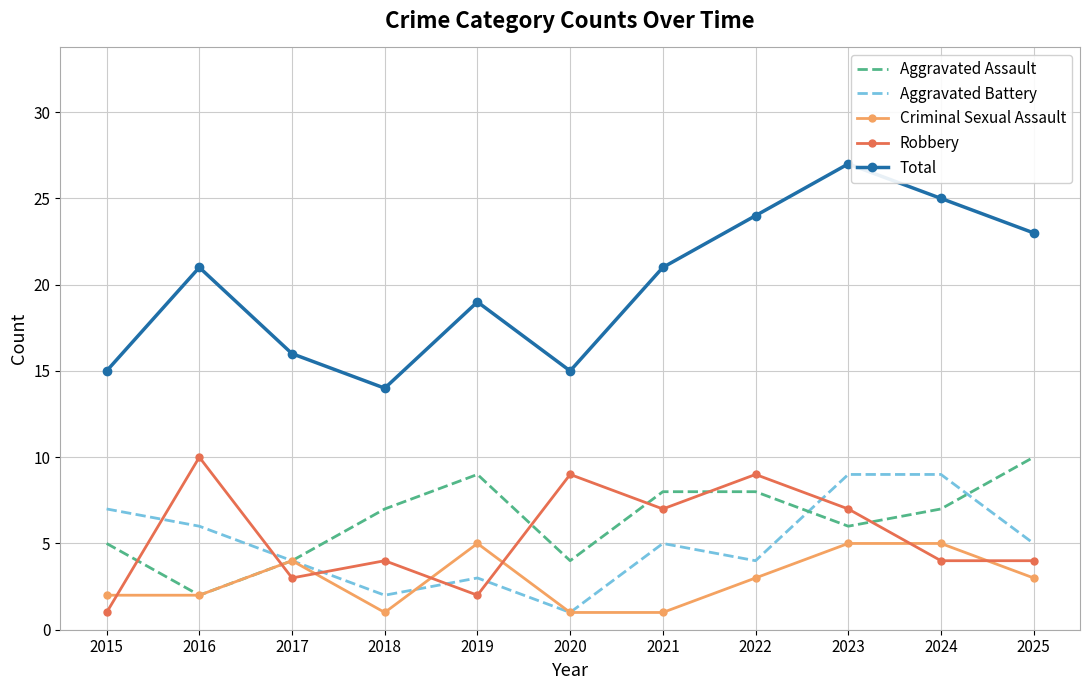

The Aggravated Assault series shows 13 at 2021. True or false?

False